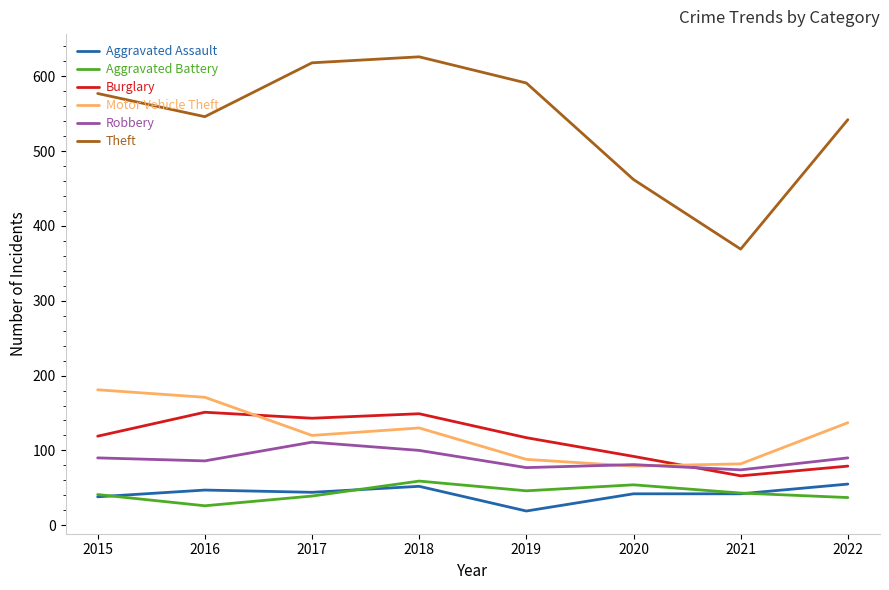

Which series has the largest range (max minus min)?

Theft